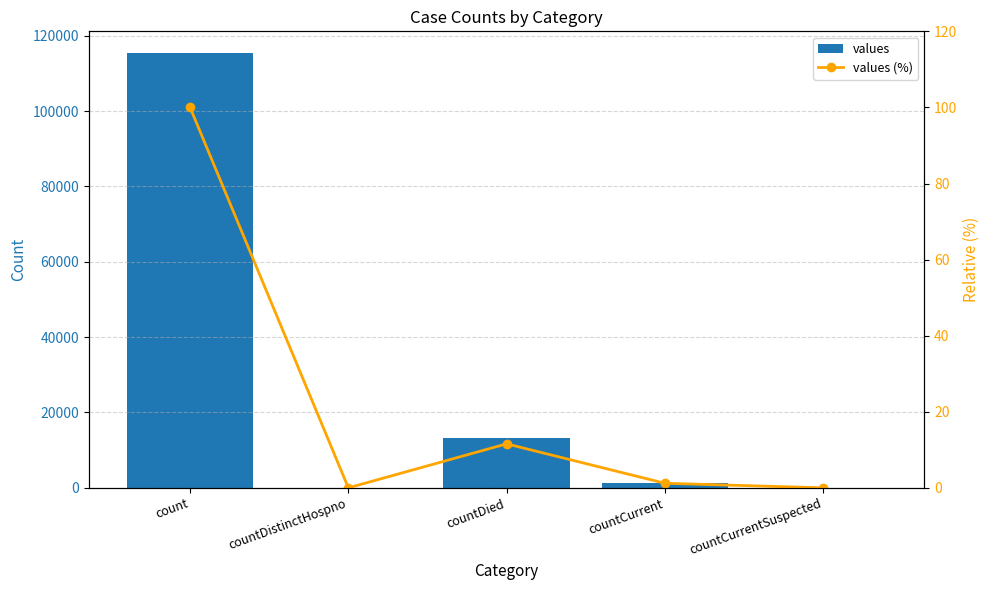

What is the value of the values bar at the 3rd from the left?

13343.0